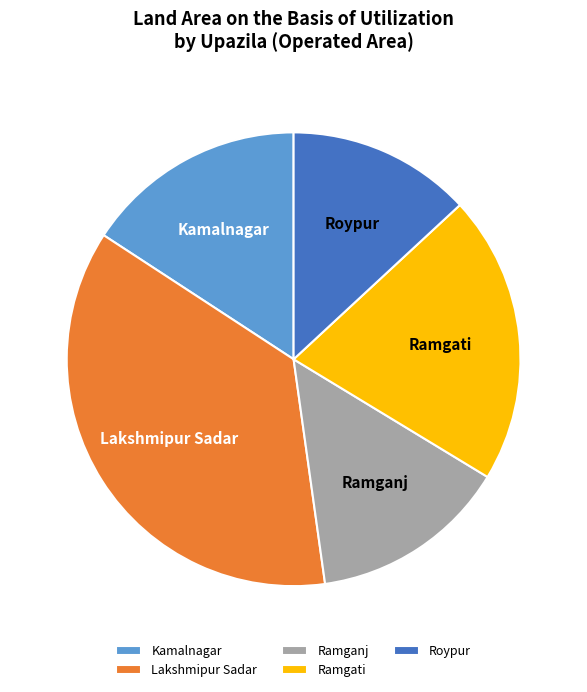

Is Ramganj the majority of the pie?

No